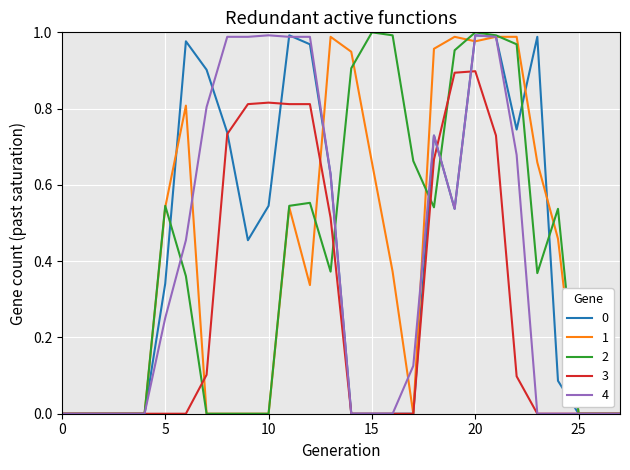

Does the chart have visible grid lines?

Yes